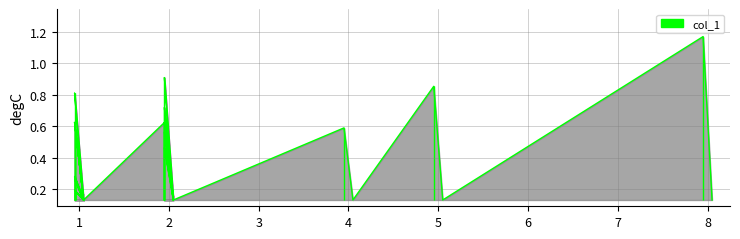

What is the change in value from 4 to 1?

+0.2